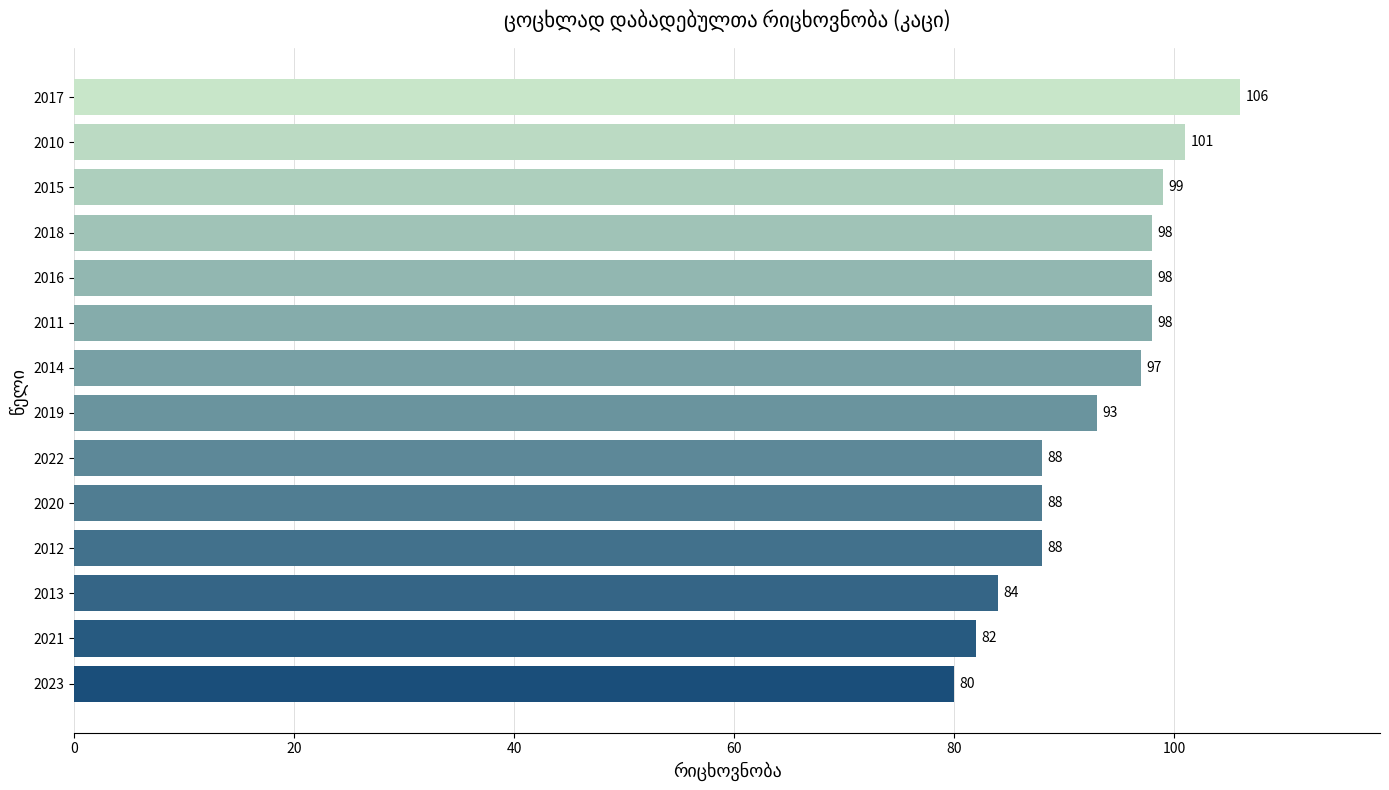

What is the change in value from 2014 to 2017?

+9